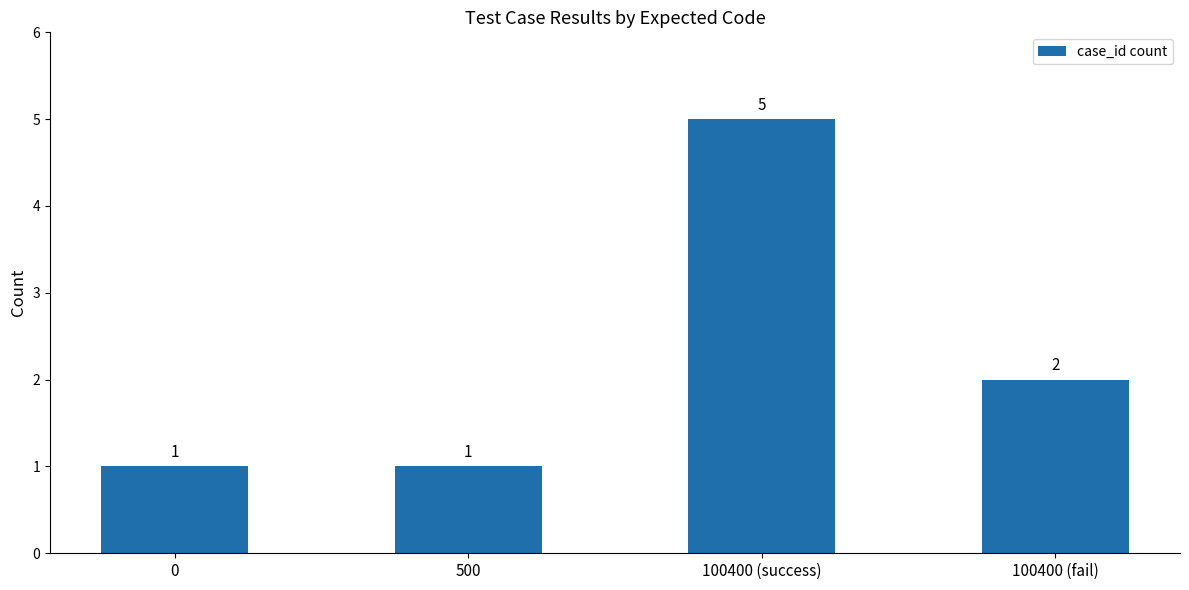

True or false: the data shows 1 at 0.

True